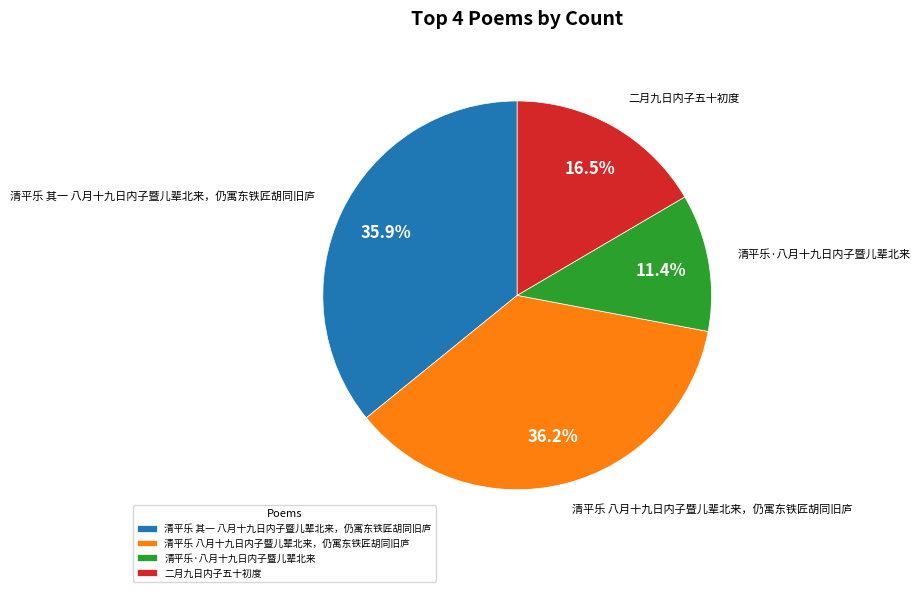

Is 清平乐·八月十九日内子暨儿辈北来 the majority of the pie?

No